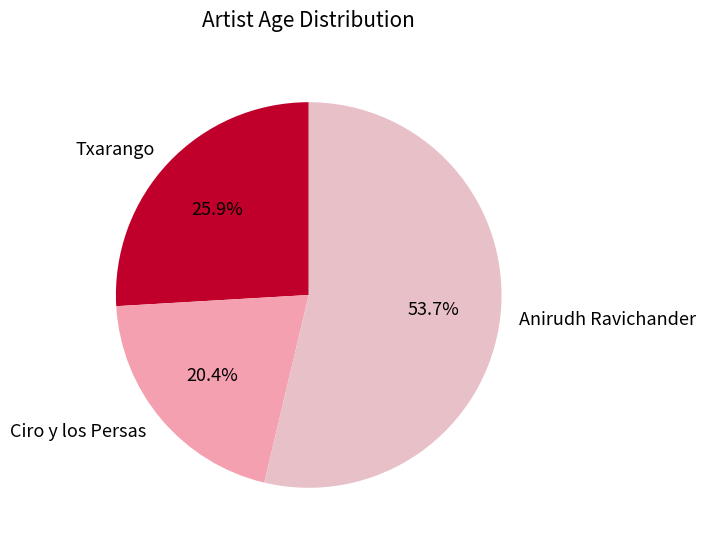

Is there a majority slice in this chart?

Yes